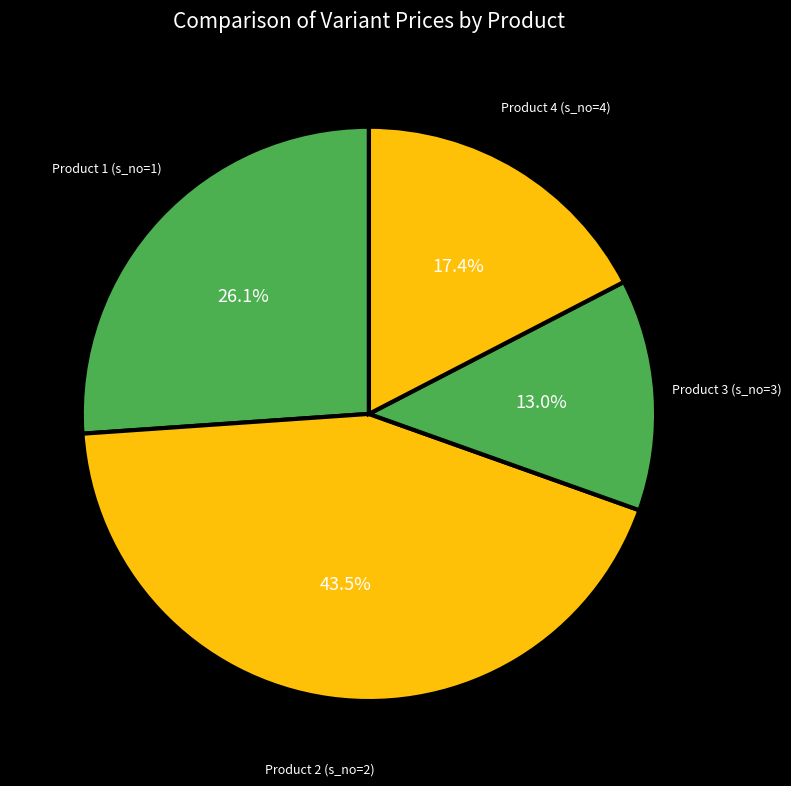

Count the number of slices in the pie.

4